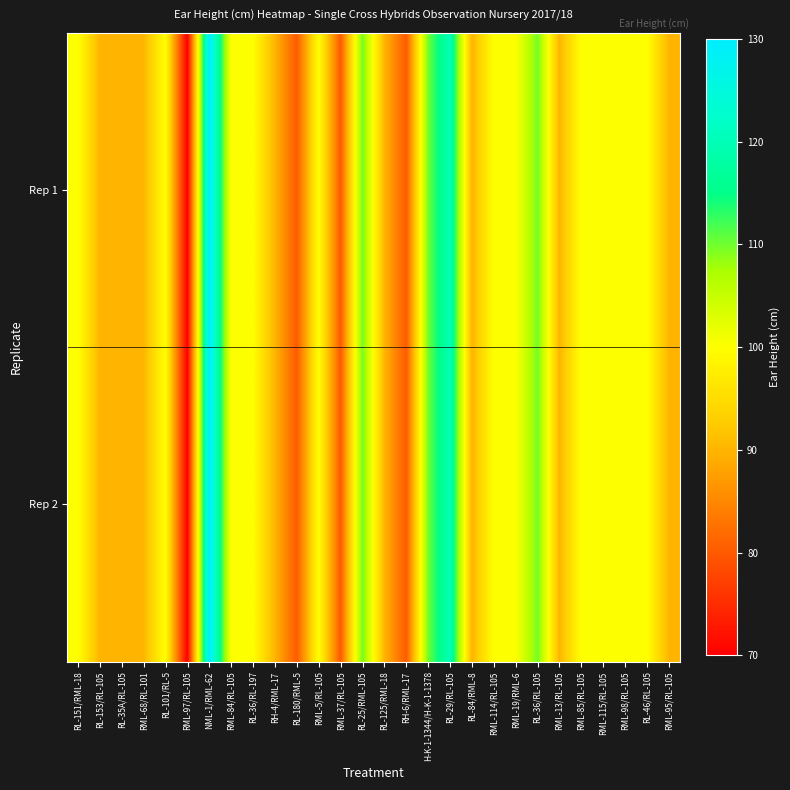

At how many categories does at least one series exceed 101?

5